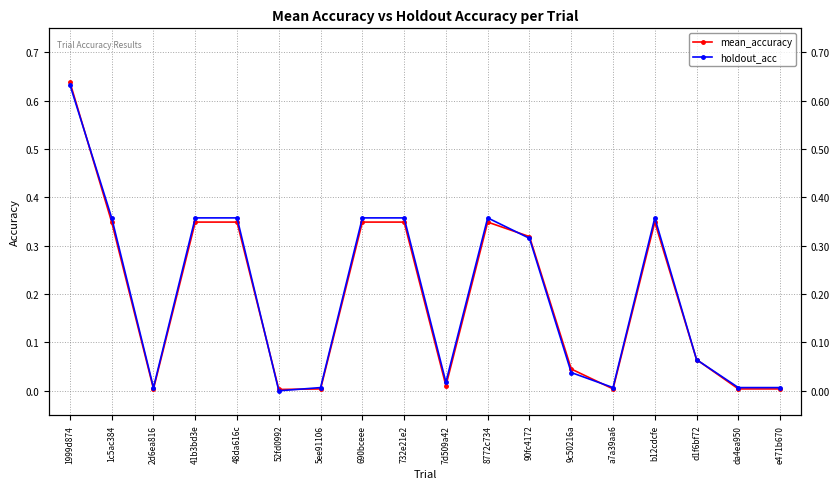

At which category does mean_accuracy reach its first local peak?

8772c734